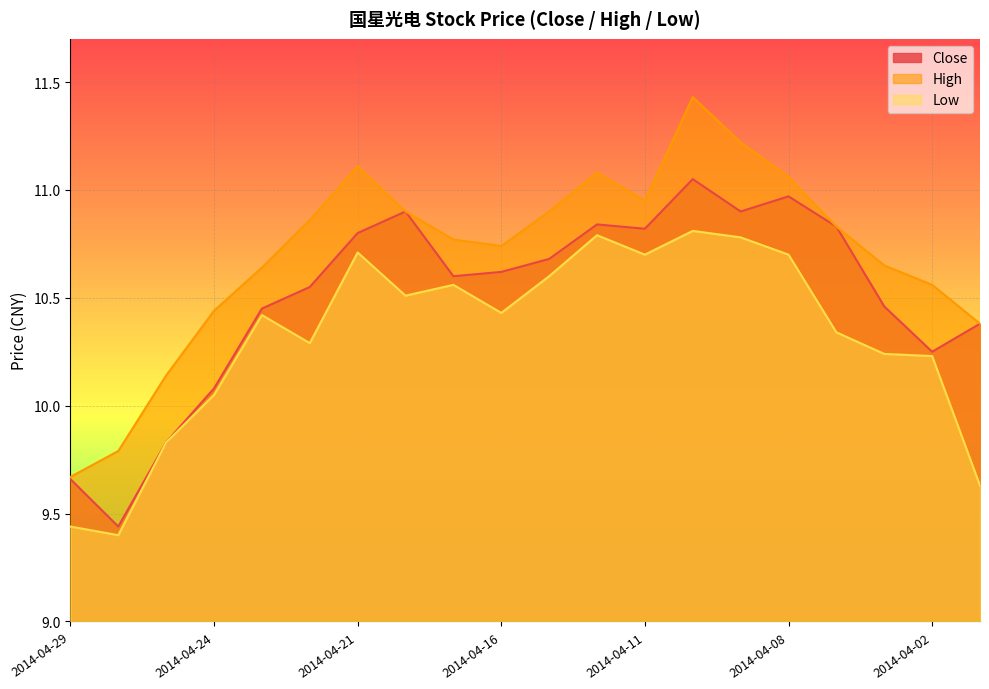

Count the number of categories in the chart.

20